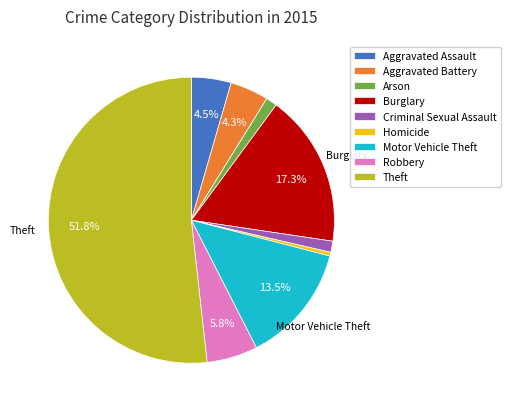

To the nearest percent, what is the difference between the Homicide and Arson slice percentages?

1%